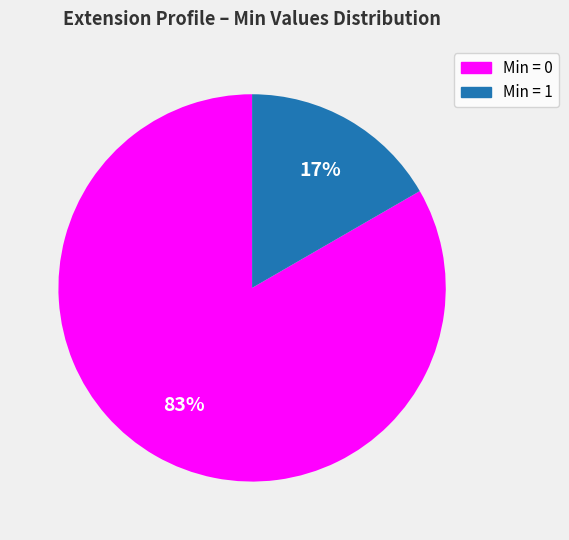

Is there any slice that represents more than half of the pie?

Yes